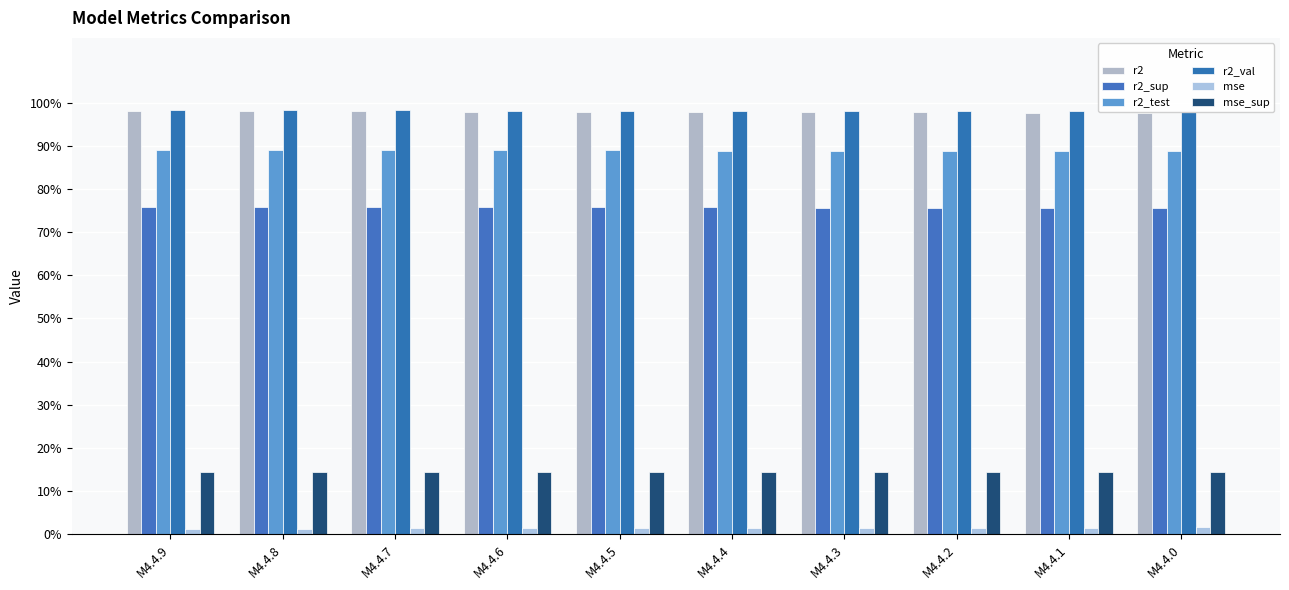

What is the lowest value of the r2_val series?

1.0